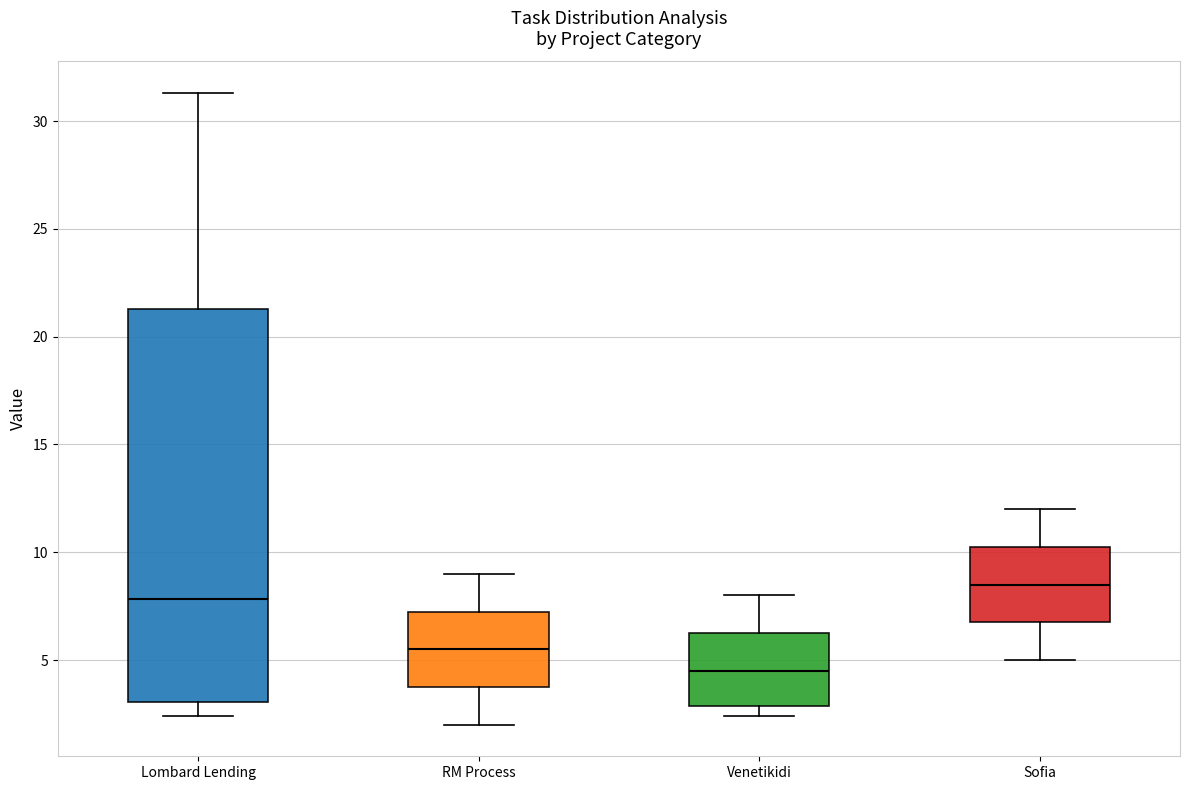

Where does the upper whisker of the box for Venetikidi end on the y-axis? The values are not printed on the chart, so give them approximately, as read against the axis.

8.0